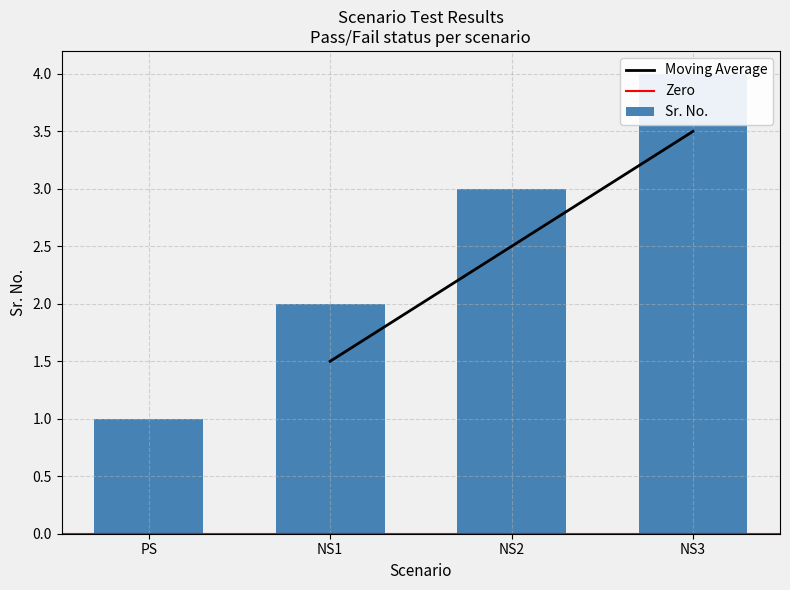

What is the difference between the second highest and minimum values?

2